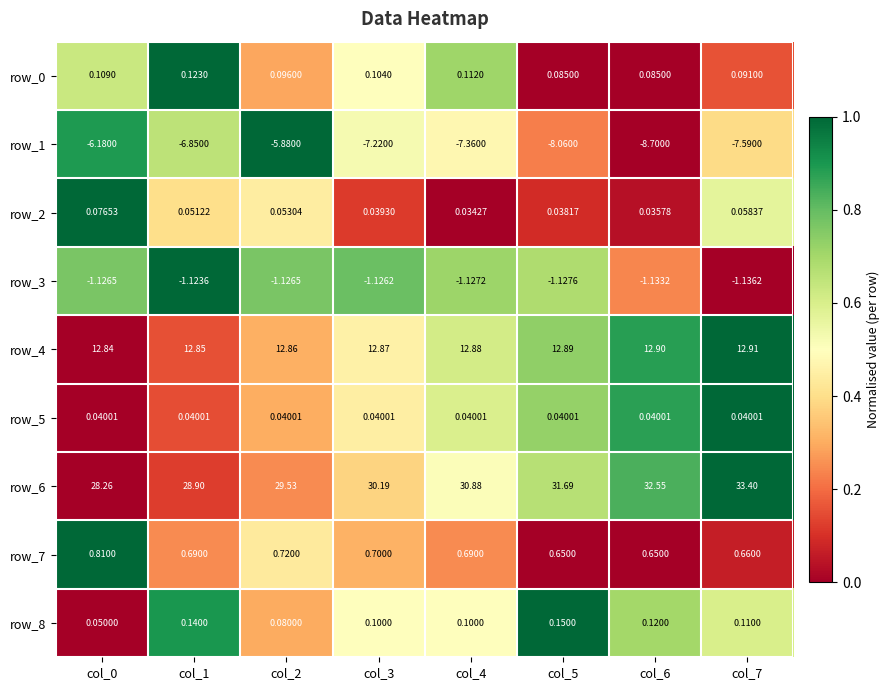

Is the value of row_2 at col_7 greater than the value of row_6 at col_2?

No